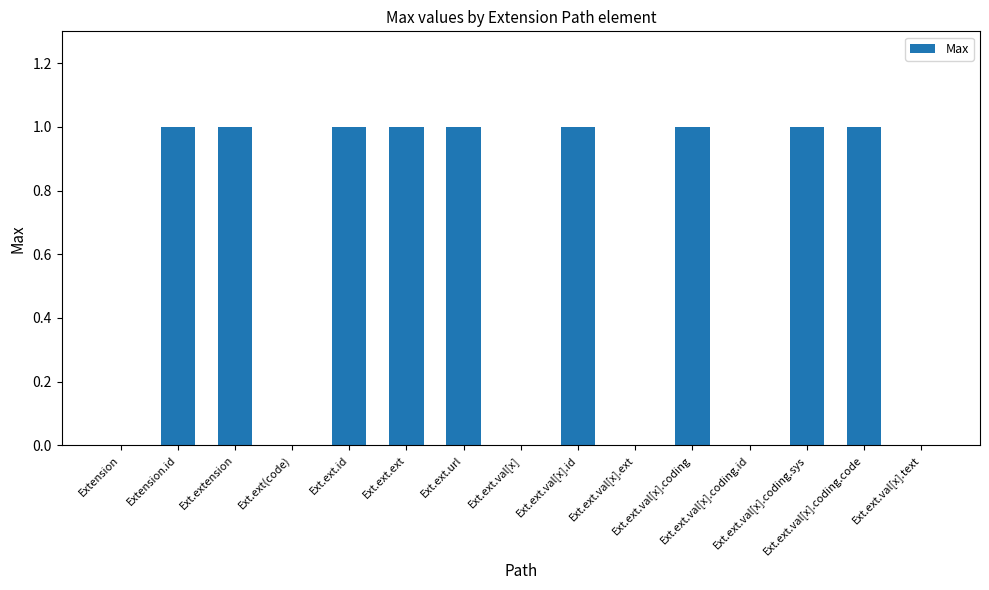

Are the bars grouped side by side (vs. stacked)?

No